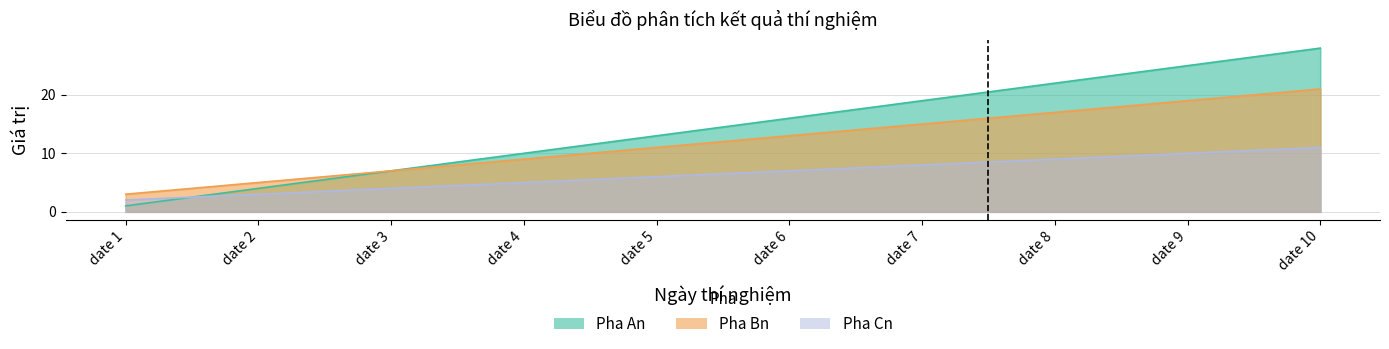

True or false: Pha Cn has a value of 5 at date 10.

False